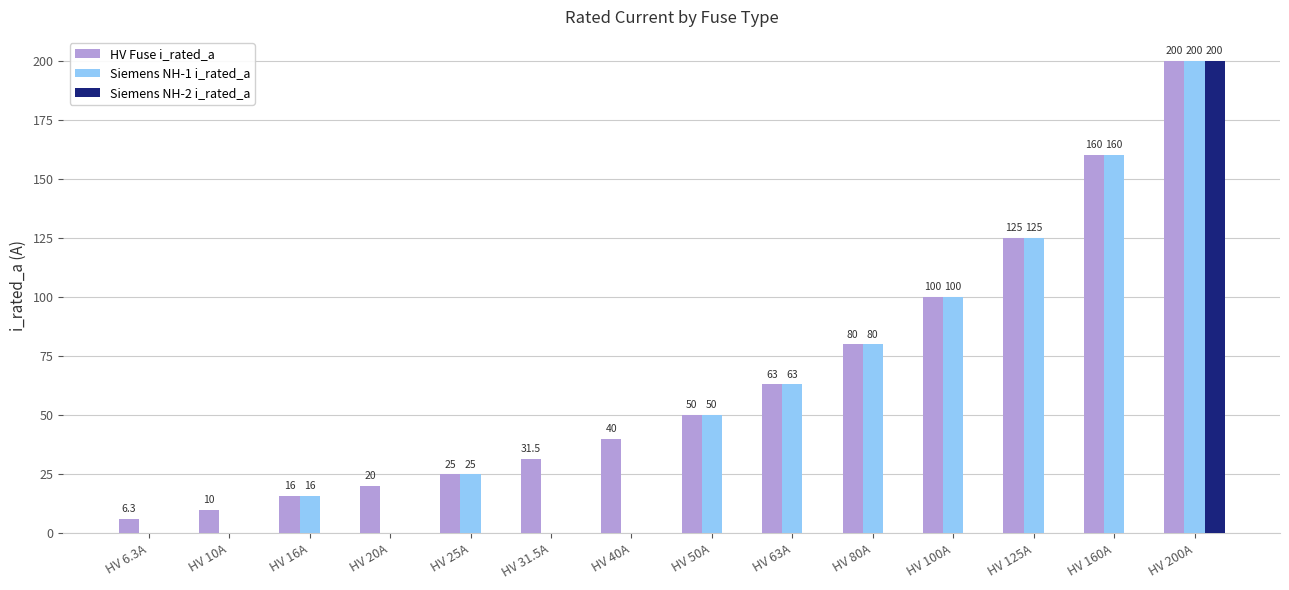

Which series has the largest total across all categories?

HV Fuse i_rated_a